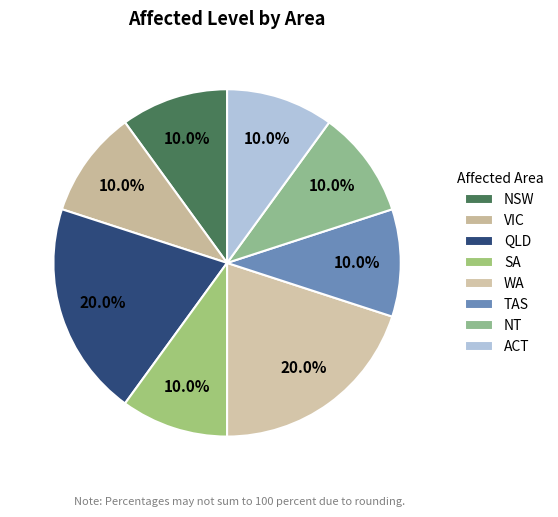

Rank the categories by value from lowest to highest.

NSW, VIC, SA, TAS, NT, ACT, QLD, WA